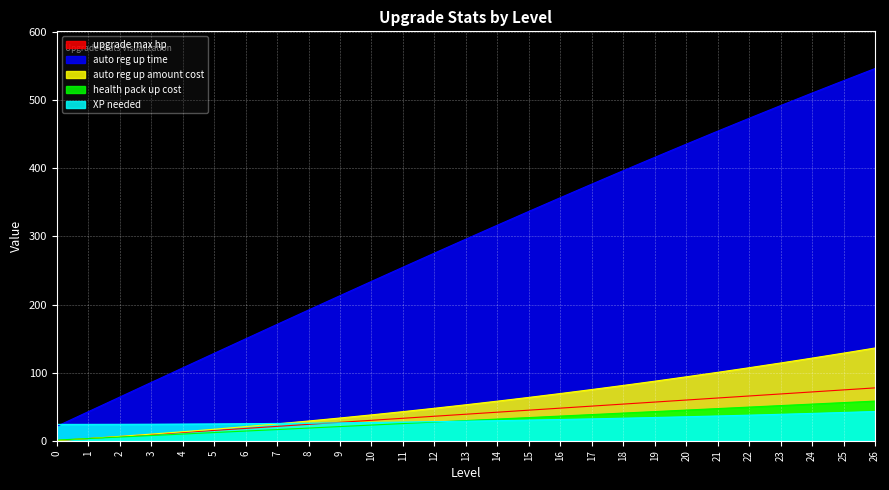

How many intersections are there between upgrade max hp and XP needed?

1